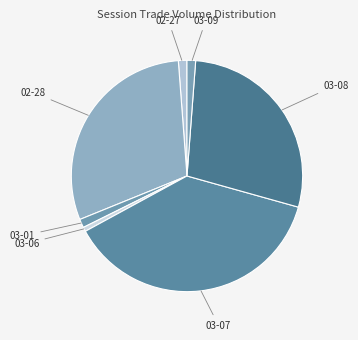

Between 03-01 and 02-28, which is larger?

02-28